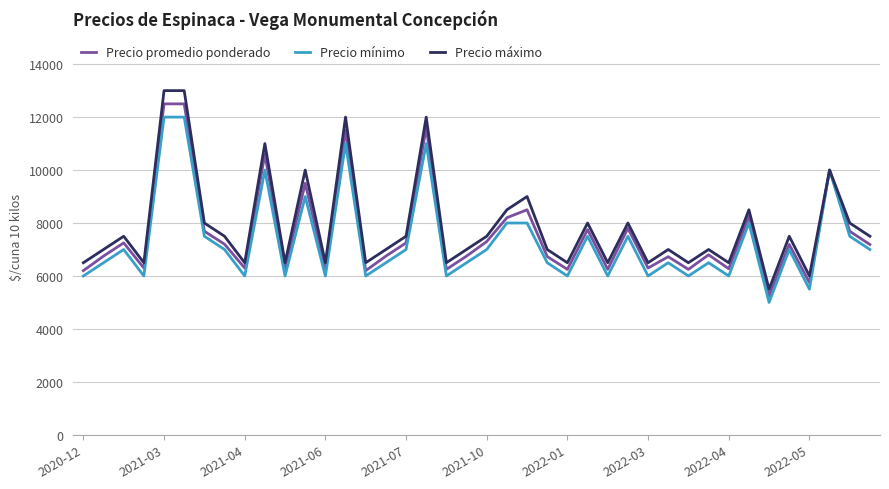

Which series has the largest range (max minus min)?

Precio máximo